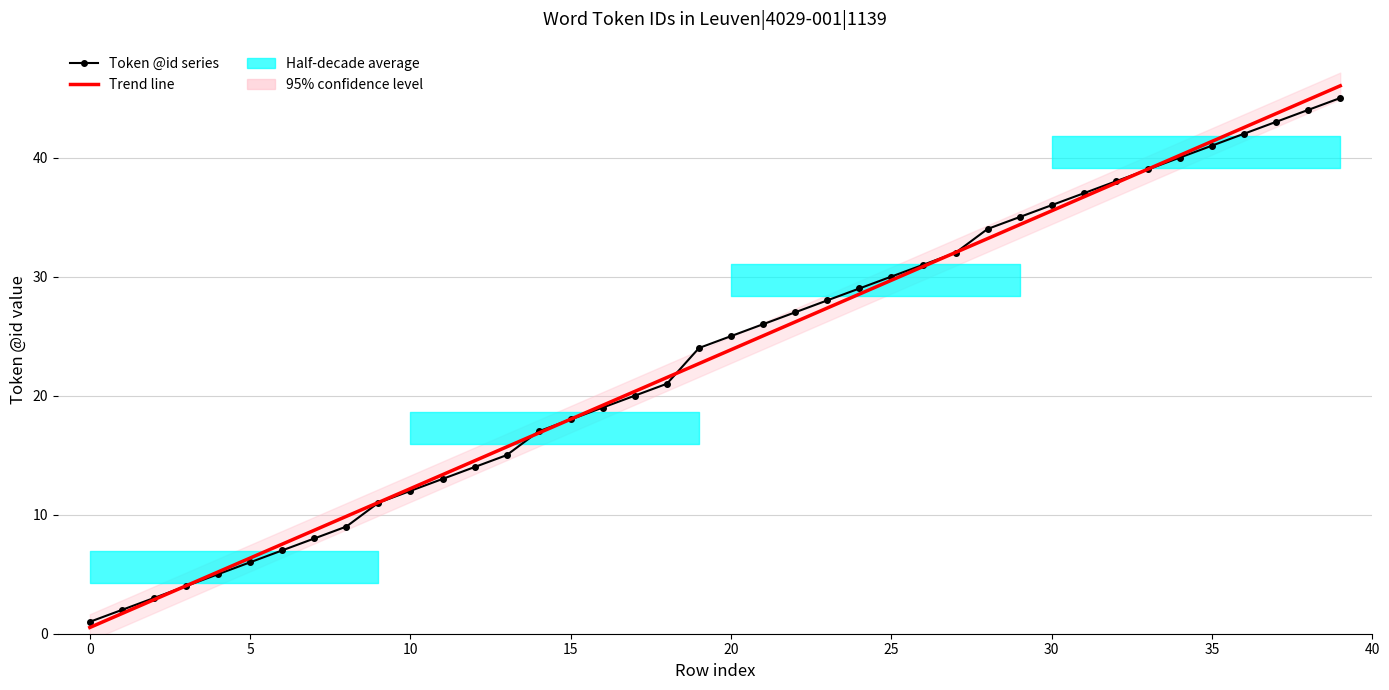

What is the greatest value displayed?

46.0